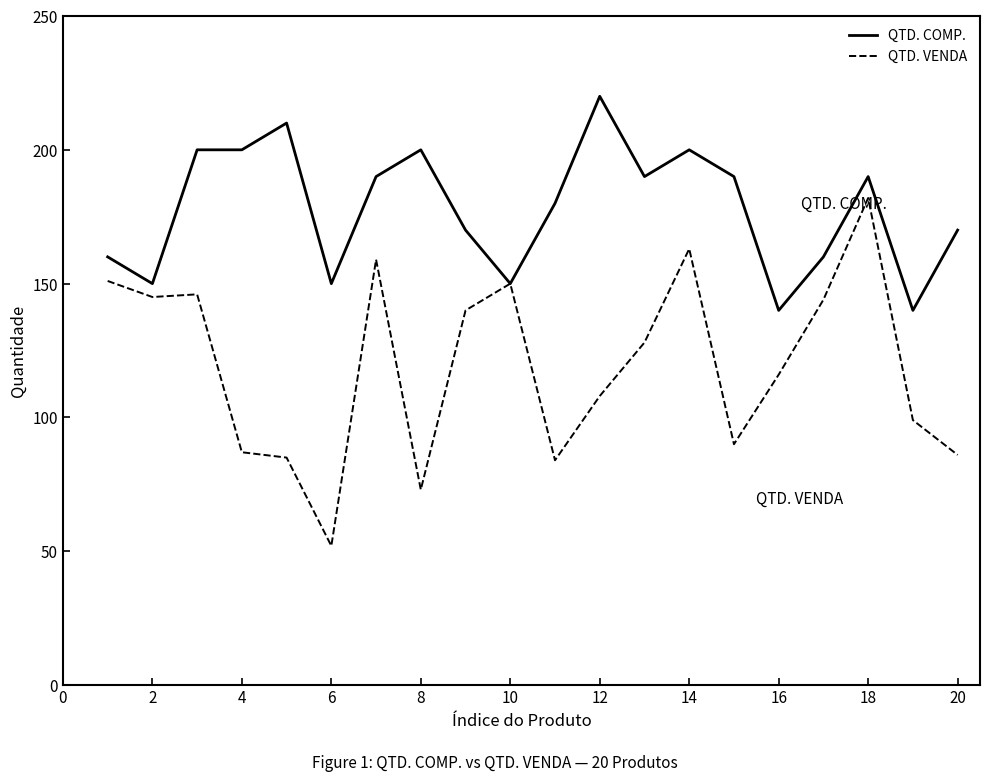

Which series has the largest range (max minus min)?

QTD. VENDA